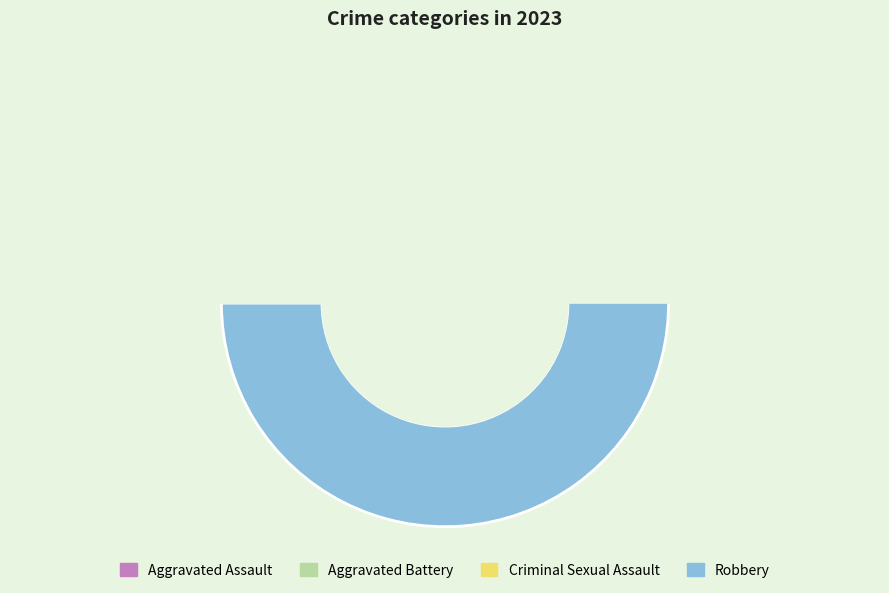

How many segments does this pie chart have?

4